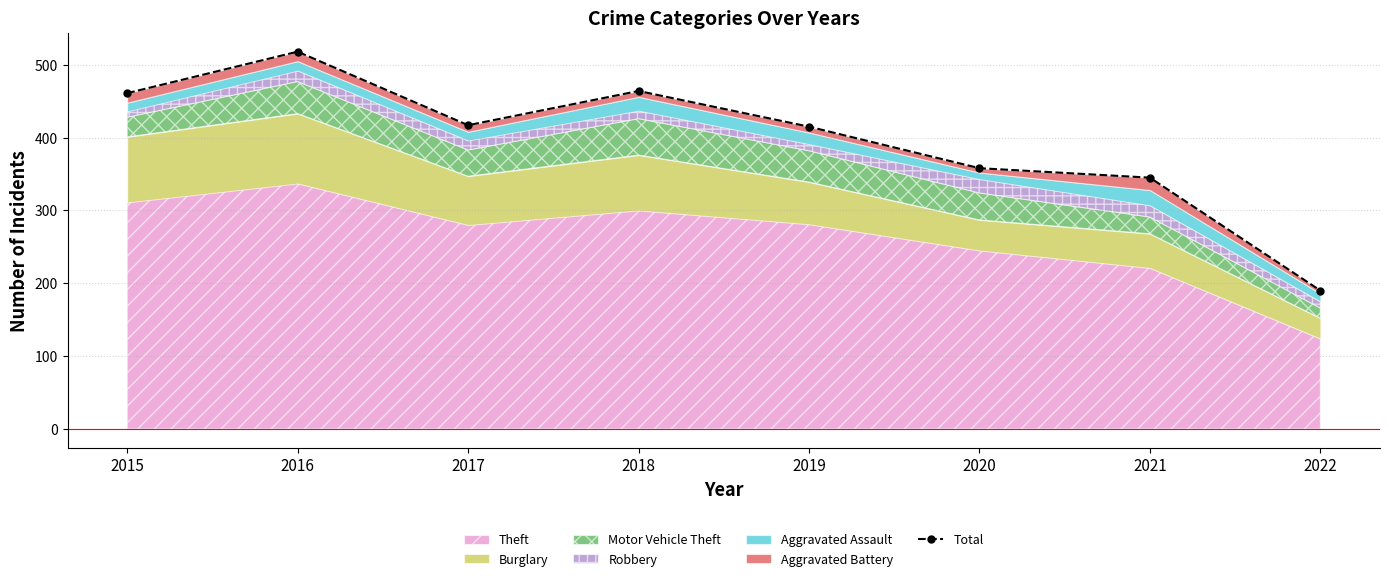

At which label does the data first exceed 417?

2015